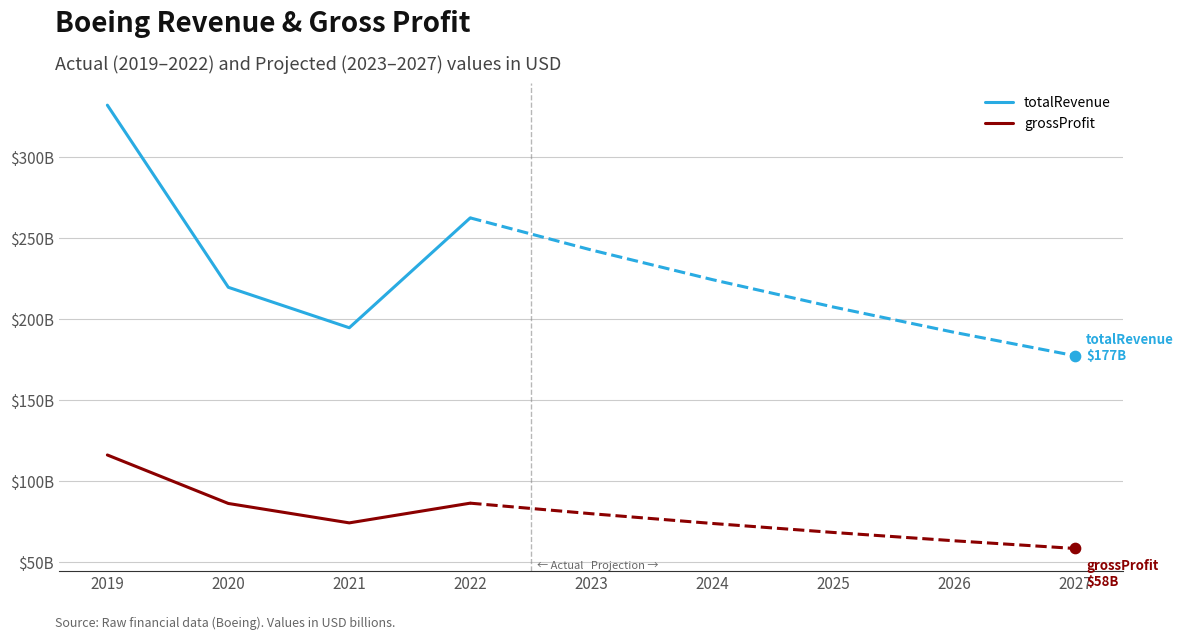

Which series has the largest total across all categories?

totalRevenue